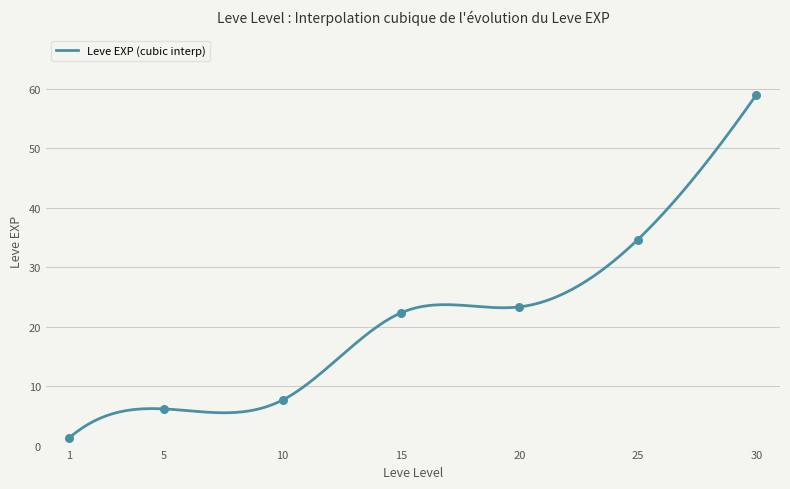

Which has a higher value, 5 or 25?

25